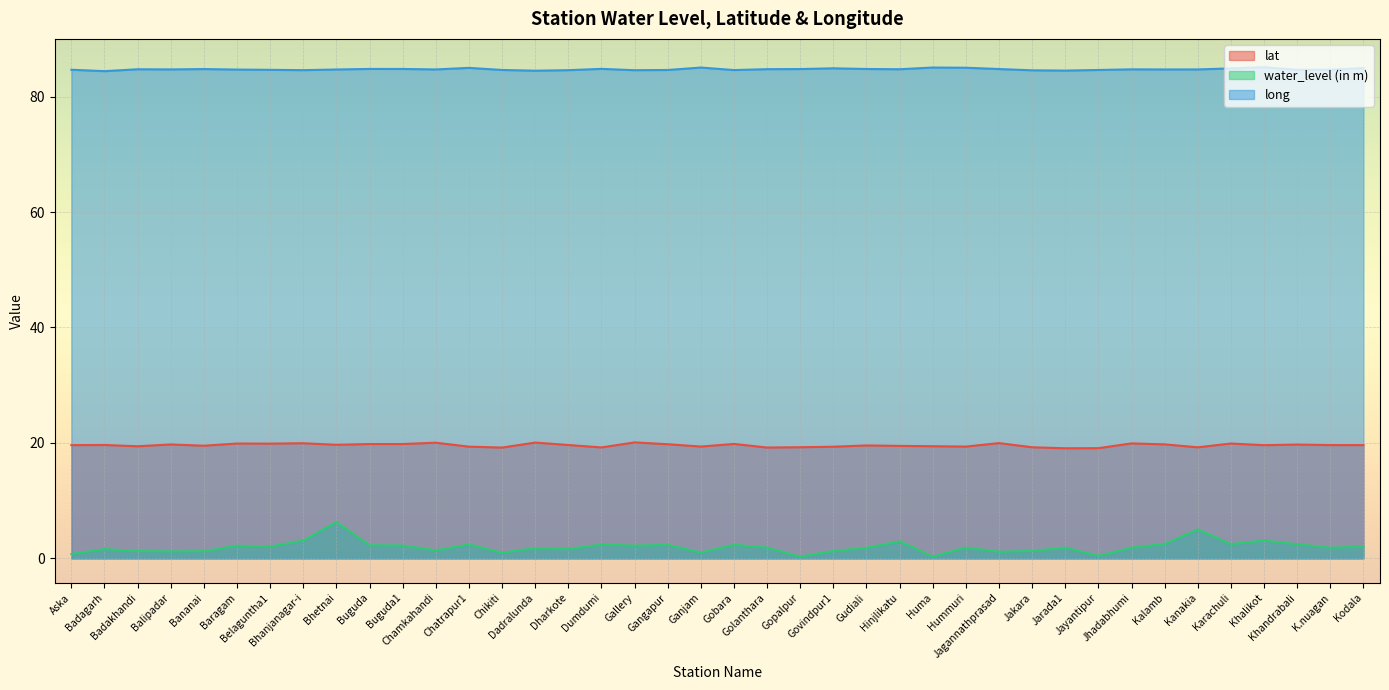

In long, how many points are higher than both neighbors (excluding endpoints)?

10